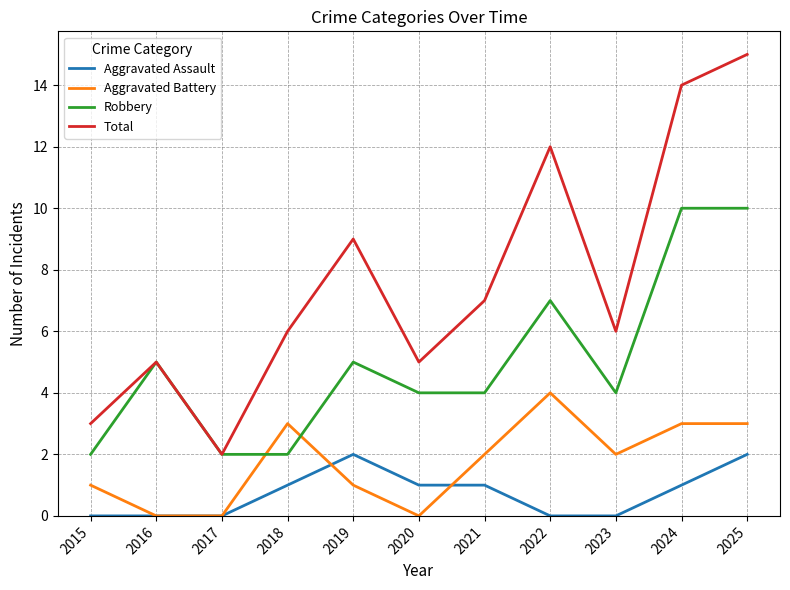

Count the number of categories in the chart.

11